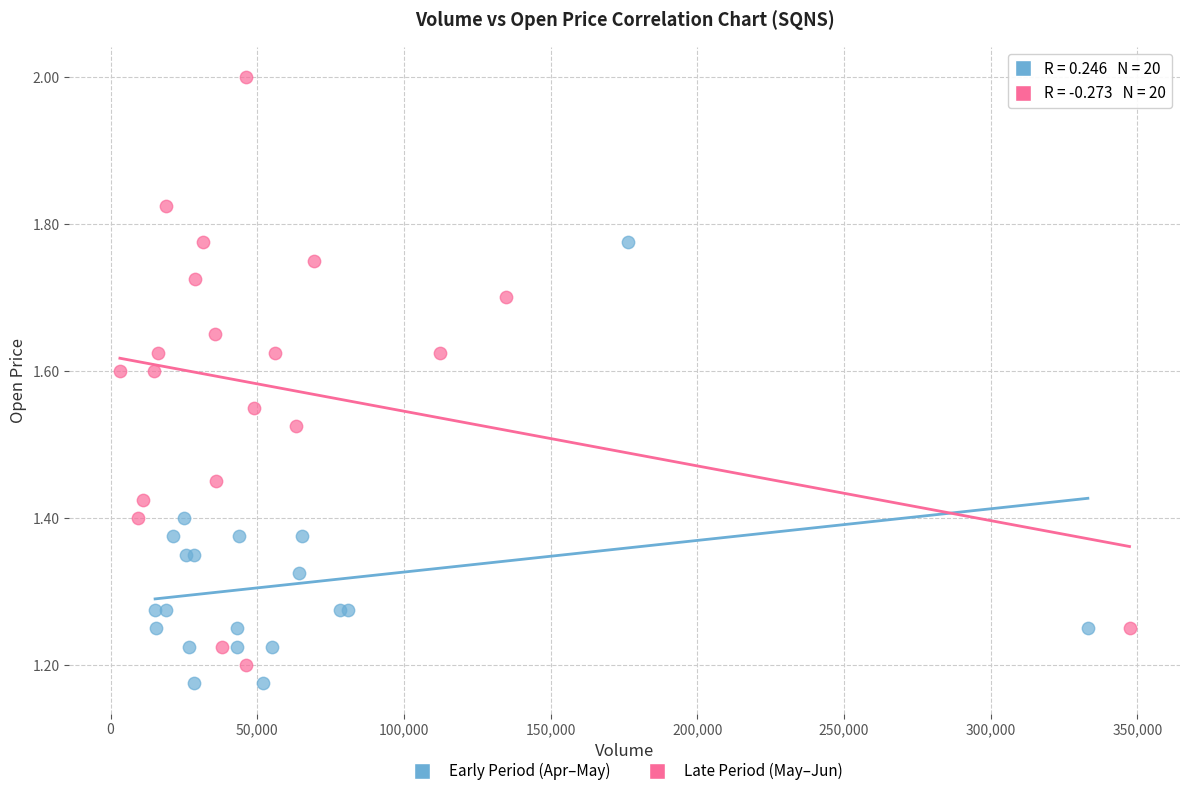

Which series contains the highest Y value?

Late Period (May–Jun)